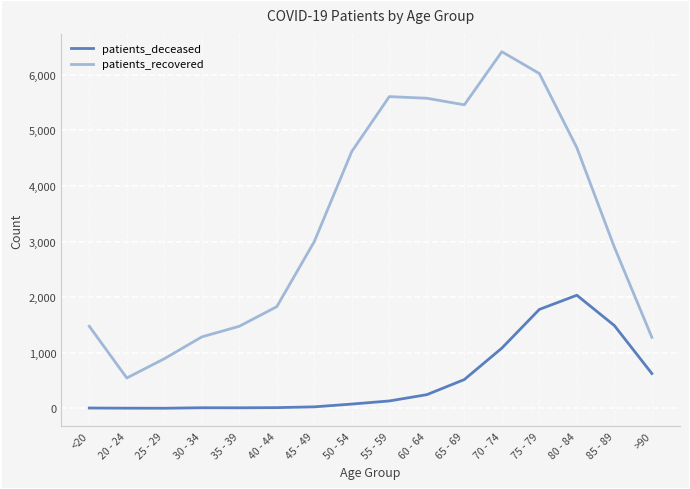

What is the difference between the patients_deceased values at 40 - 44 and 60 - 64?

233